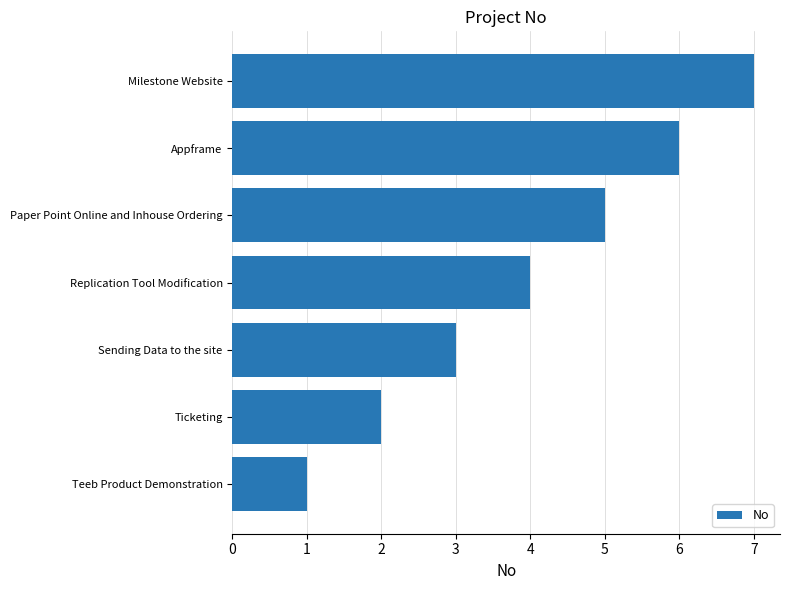

What is the change in value from Appframe to Milestone Website?

+1